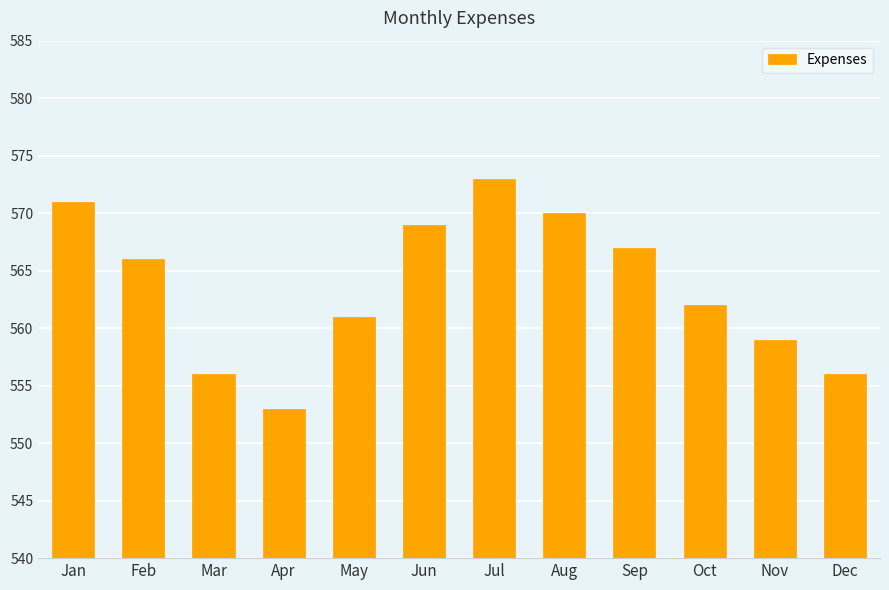

What is the value of the 1st bar from the left?

571